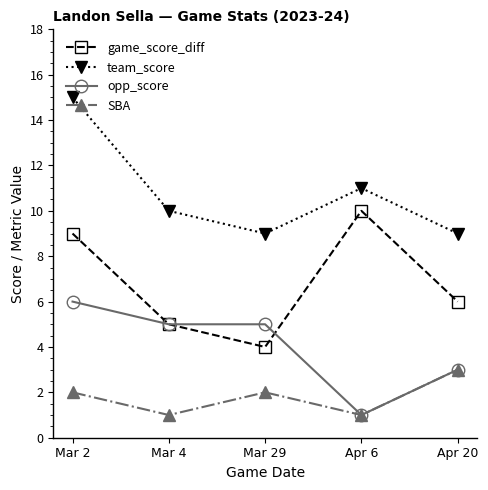

What is the average value of the team_score series?

11